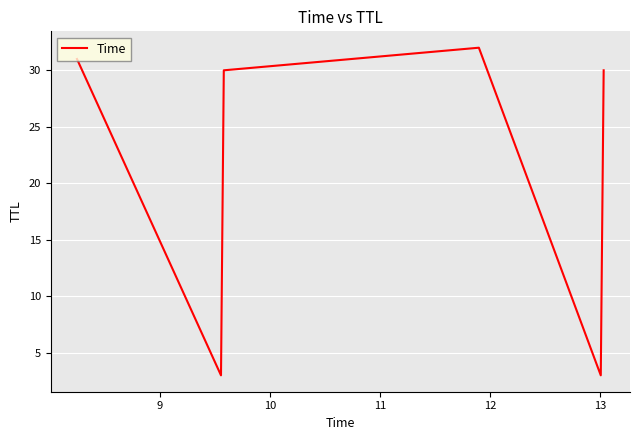

What is the smallest value displayed?

3